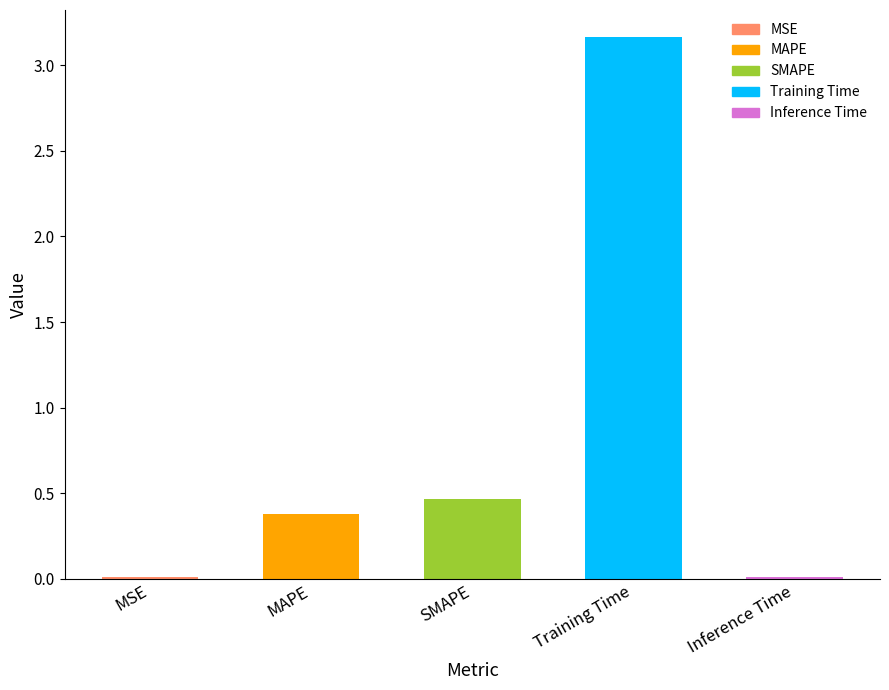

What is the average value?

0.8